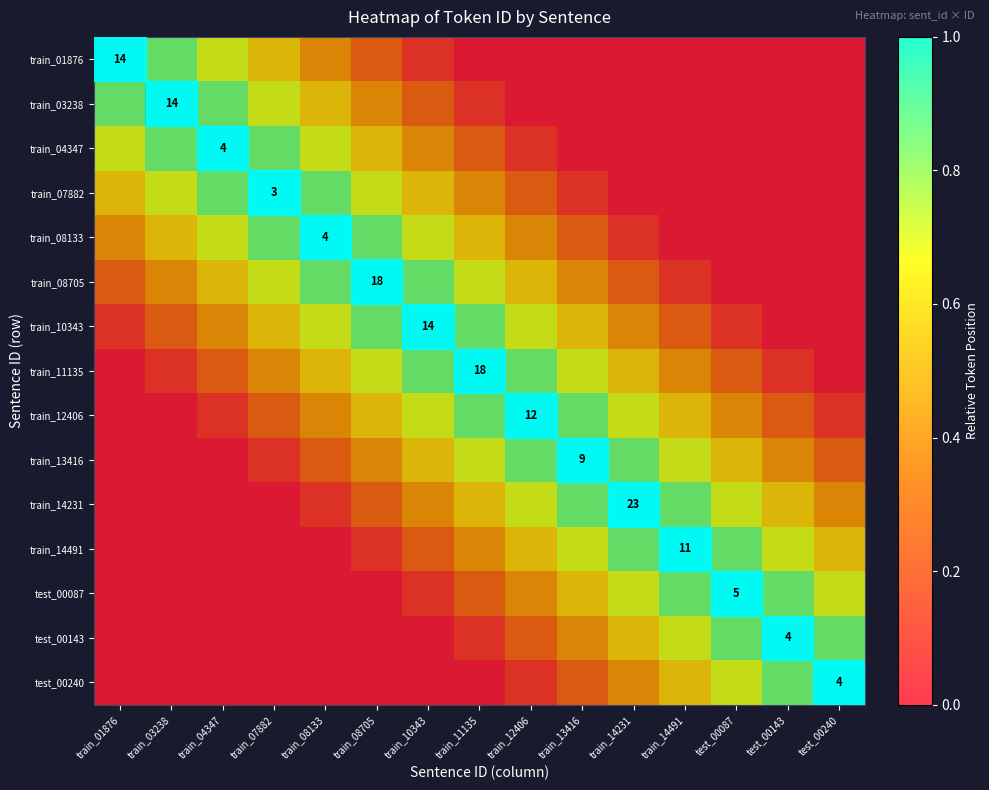

What is the difference between the second highest and second lowest values in the test_00087 series?

0.8